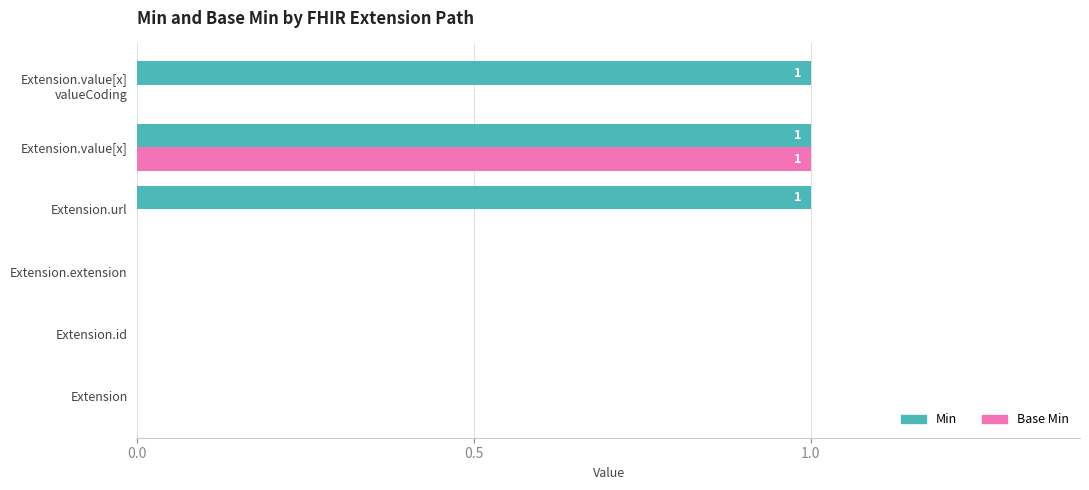

The value of Base Min at Extension.id is -1. True or false?

False